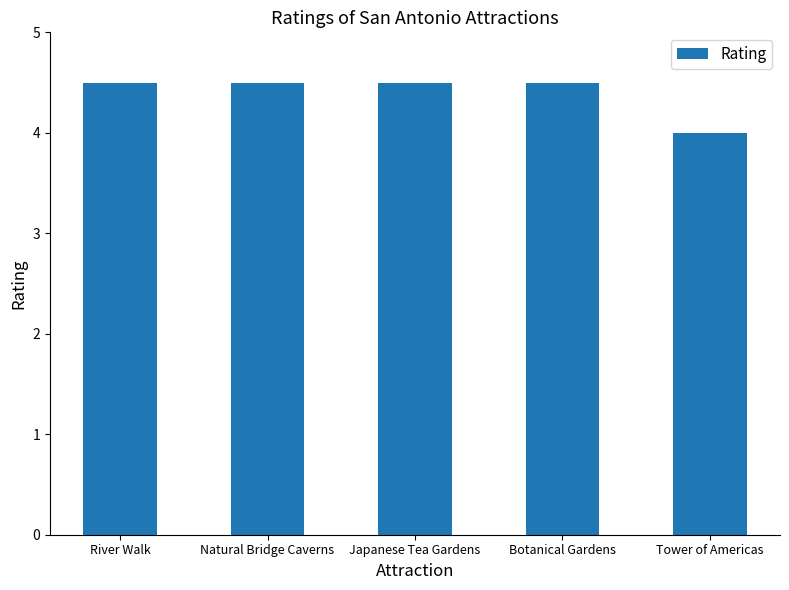

Reading left to right, transcribe all the data shown in this chart.

4.5	4.5	4.5	4.5	4.0